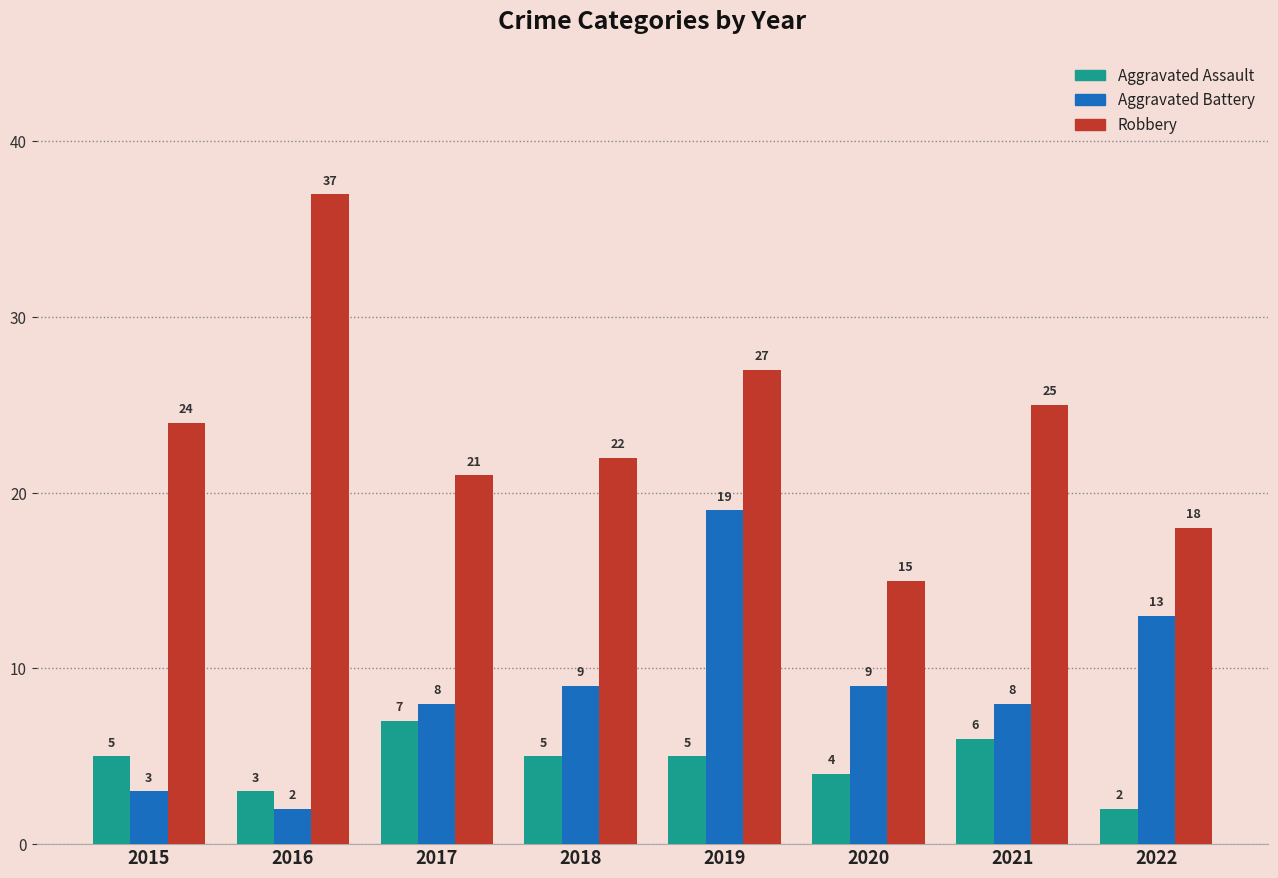

At which category does the chart reach its peak across all series?

2016